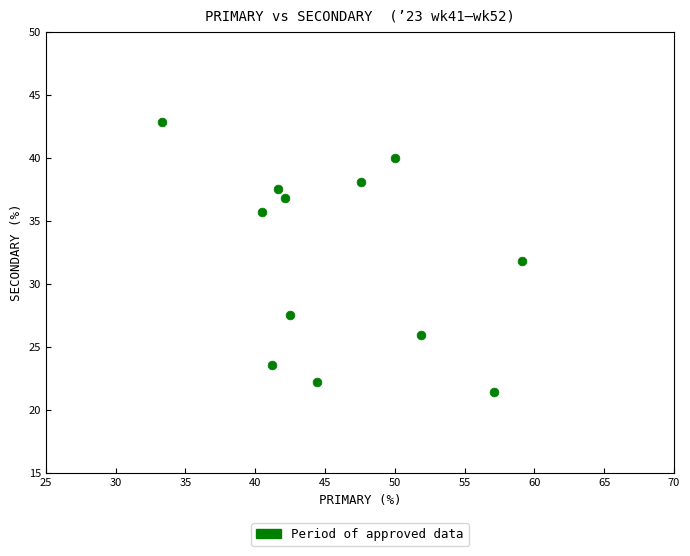

What is the average X value?

46.0